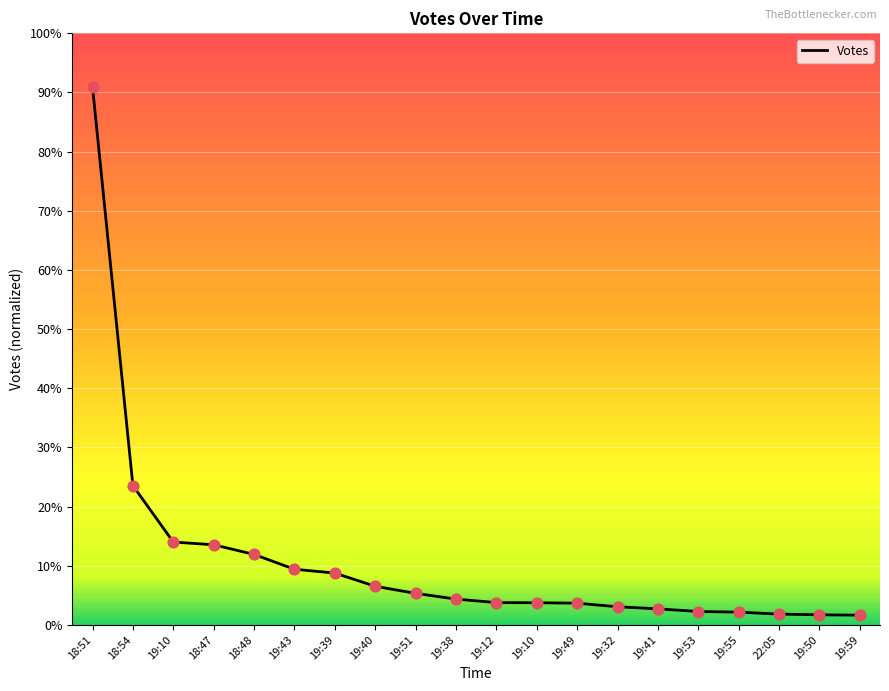

What is the ratio of the value at 19:39 to the value at 18:54?

0.4